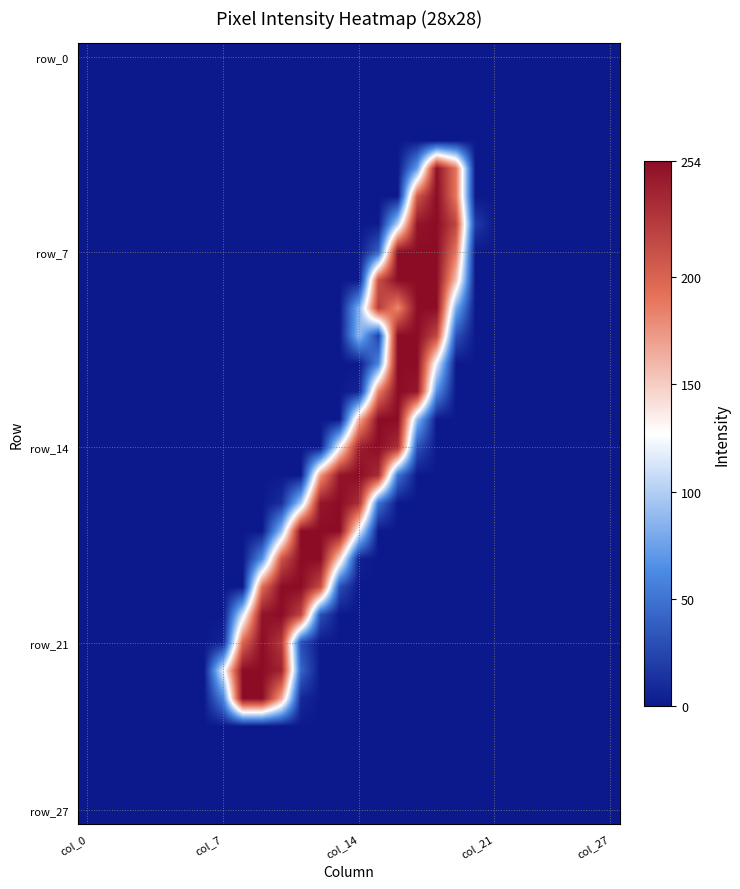

Which label corresponds to the smallest value in the chart?

col_0